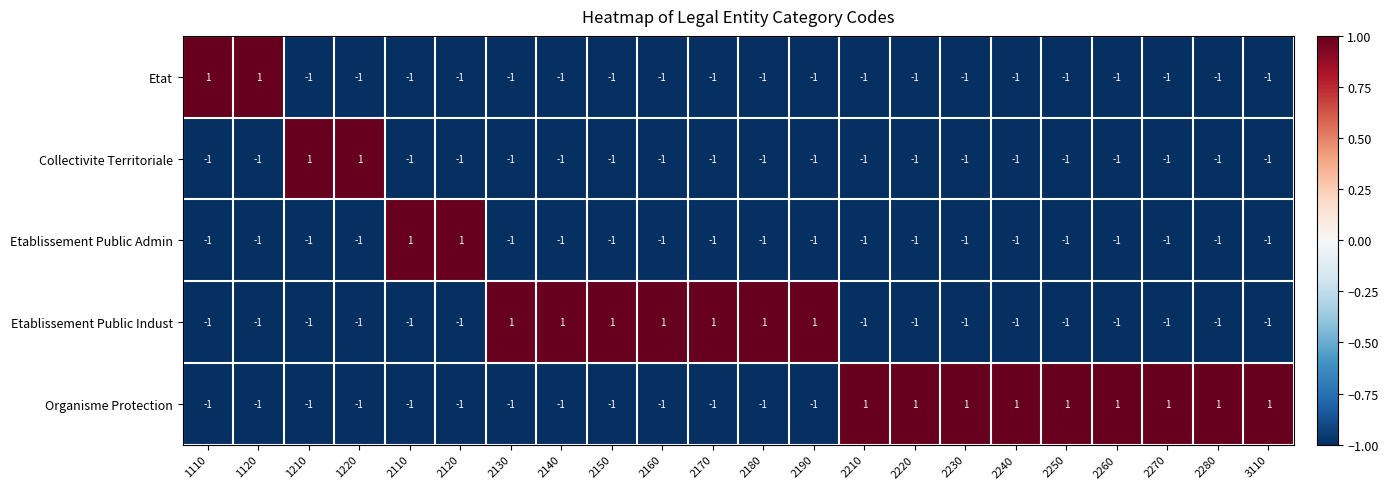

What is the spread (max minus min) of values at 2280?

2